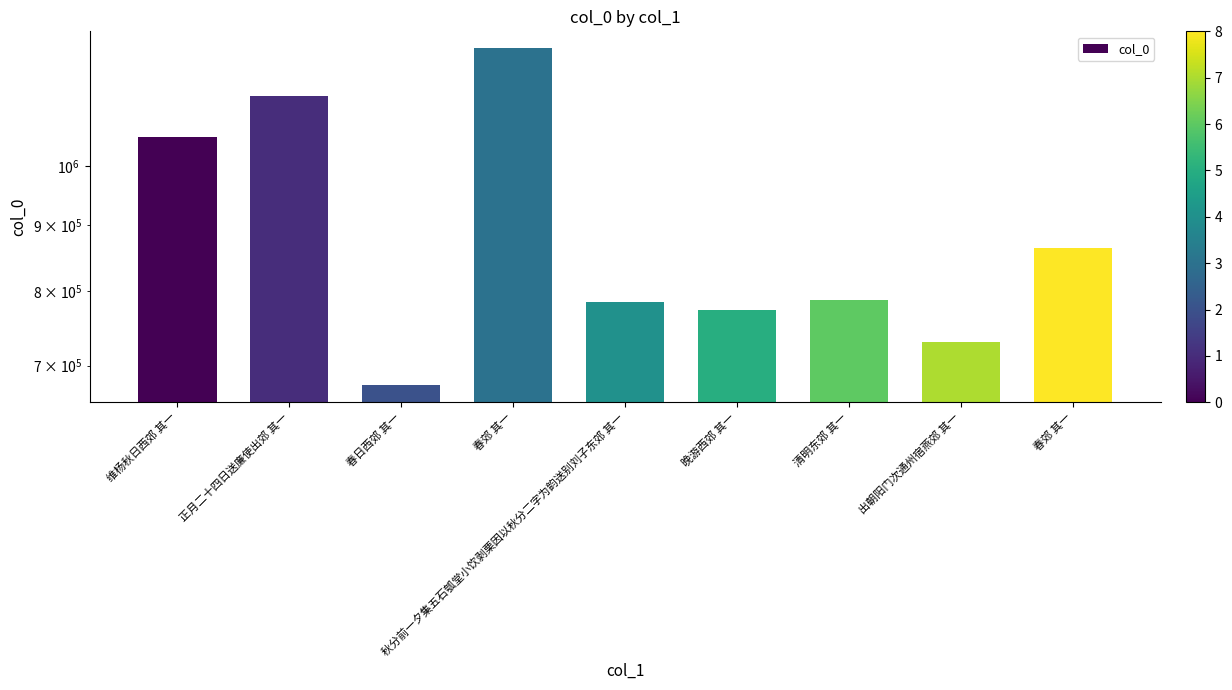

What is the label of the 1st bar from the right?

春郊 其一